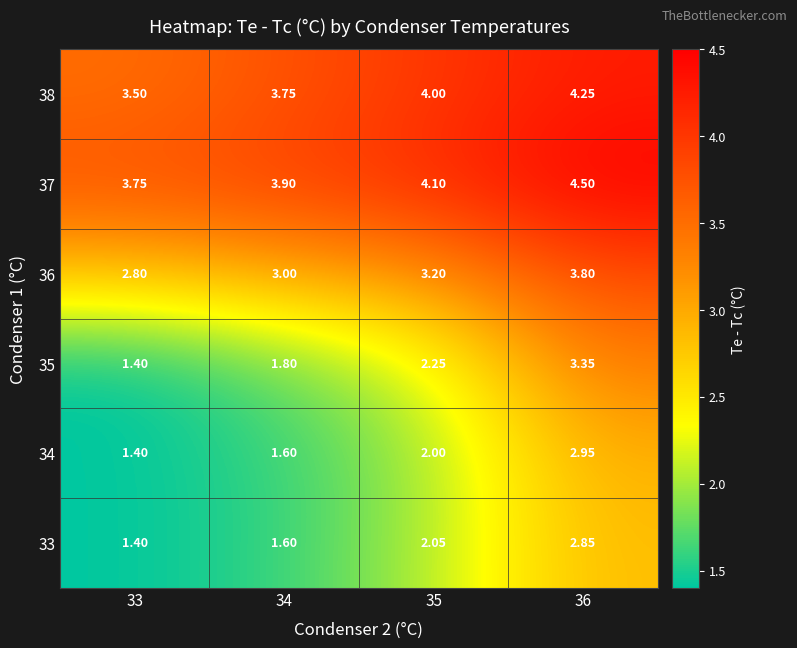

At which category does the chart reach its peak across all series?

36